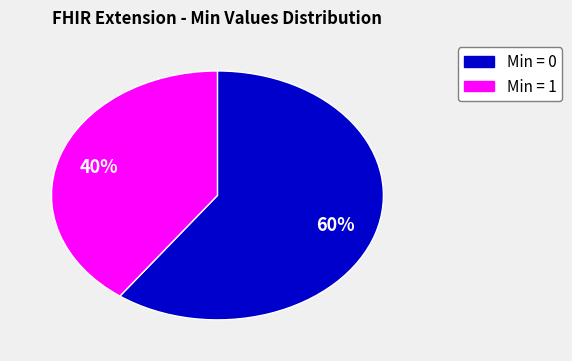

To the nearest percent, what is the average slice percentage?

50%